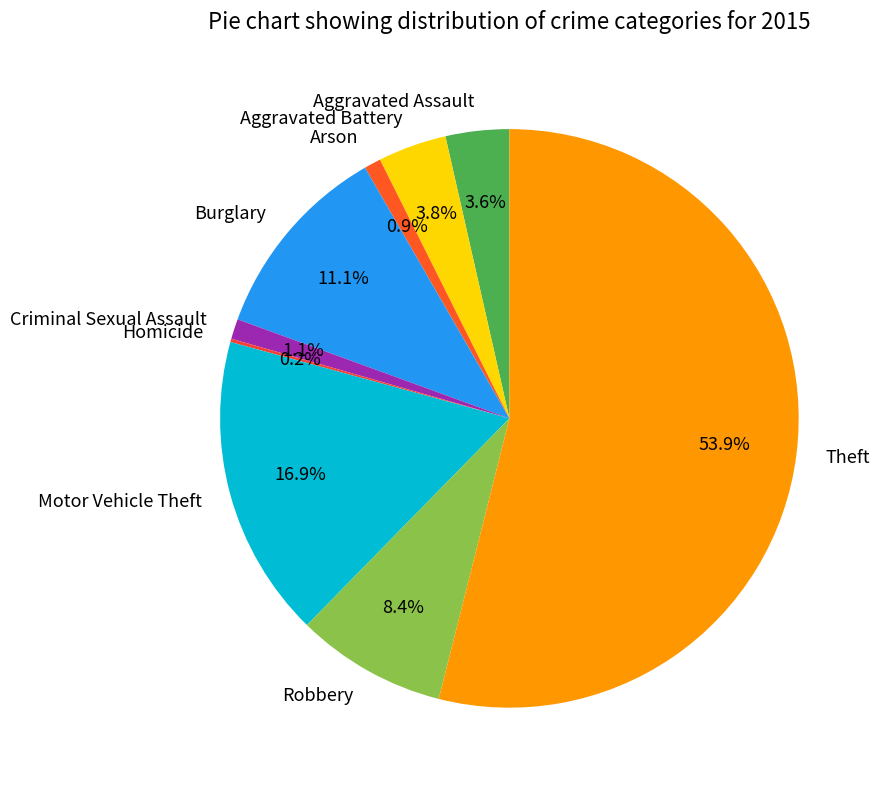

To the nearest percent, what is the average slice percentage?

11%